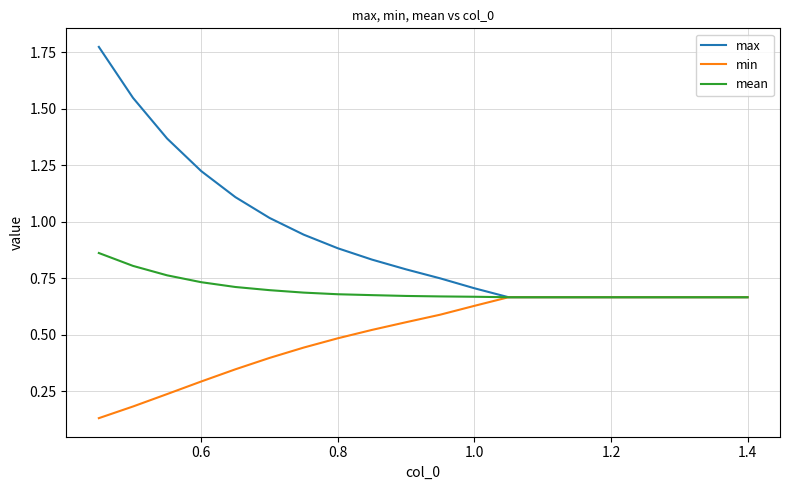

Which series has the largest total across all categories?

max